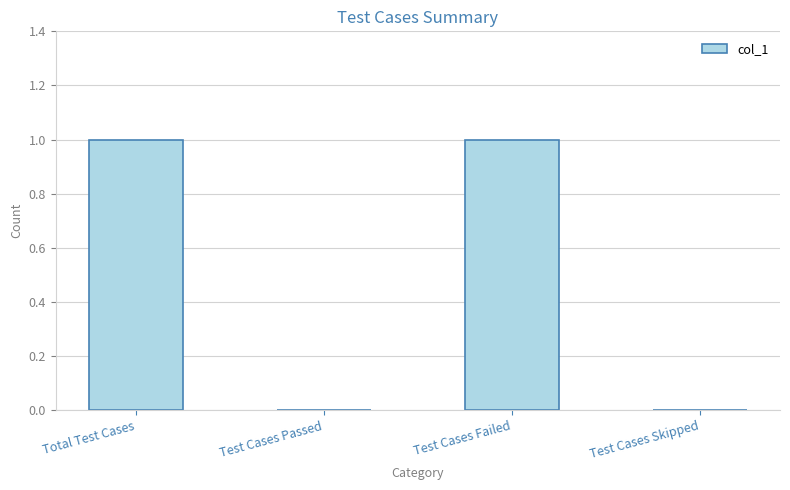

Between Total Test Cases and Test Cases Skipped, which is larger?

Total Test Cases